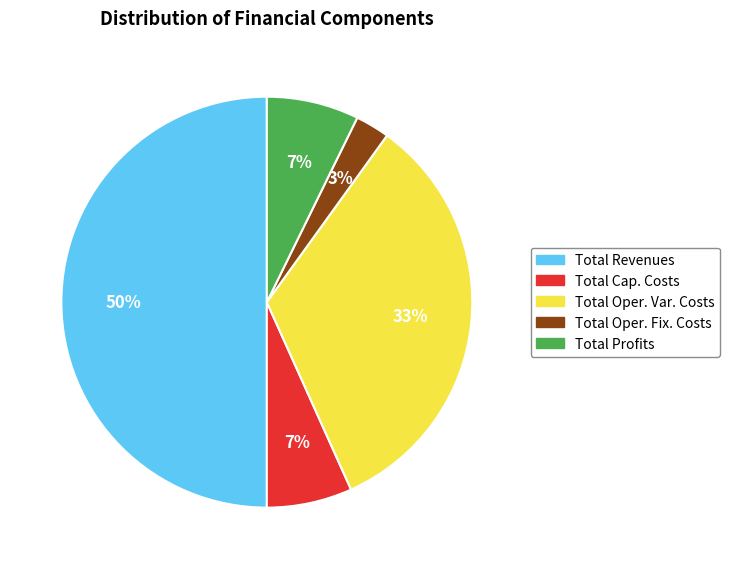

Is it true that Total Oper. Fix. Costs is 3% of the pie?

True